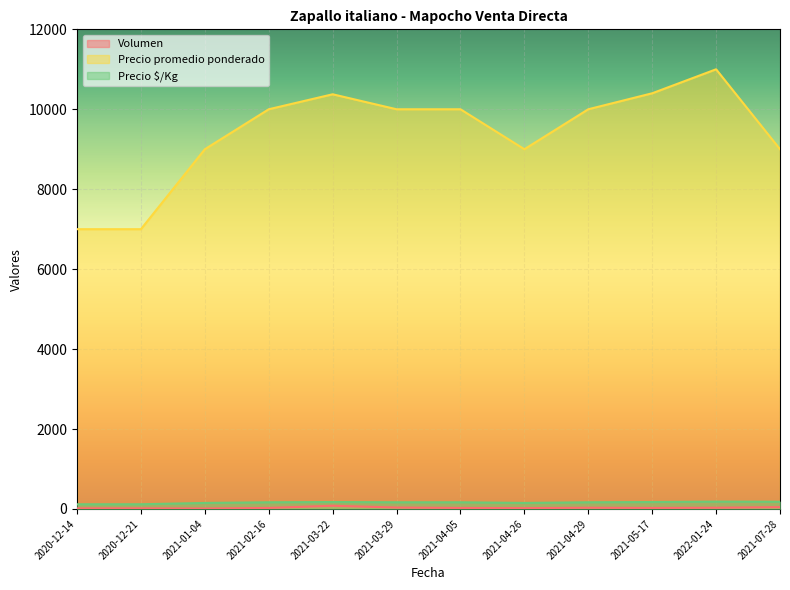

Reading left to right, extract all data points from this chart.

Volumen: 2020-12-14=15	2020-12-21=15	2021-01-04=10	2021-02-16=25	2021-03-22=80	2021-03-29=35	2021-04-05=25	2021-04-26=20	2021-04-29=30	2021-05-17=25	2022-01-24=30	2021-07-28=45
Precio promedio ponderado: 2020-12-14=7000	2020-12-21=7000	2021-01-04=9000	2021-02-16=10000	2021-03-22=10375	2021-03-29=10000	2021-04-05=10000	2021-04-26=9000	2021-04-29=10000	2021-05-17=10400	2022-01-24=11000	2021-07-28=9000
Precio $/Kg: 2020-12-14=117	2020-12-21=117	2021-01-04=150	2021-02-16=167	2021-03-22=173	2021-03-29=167	2021-04-05=167	2021-04-26=150	2021-04-29=167	2021-05-17=173	2022-01-24=183	2021-07-28=180